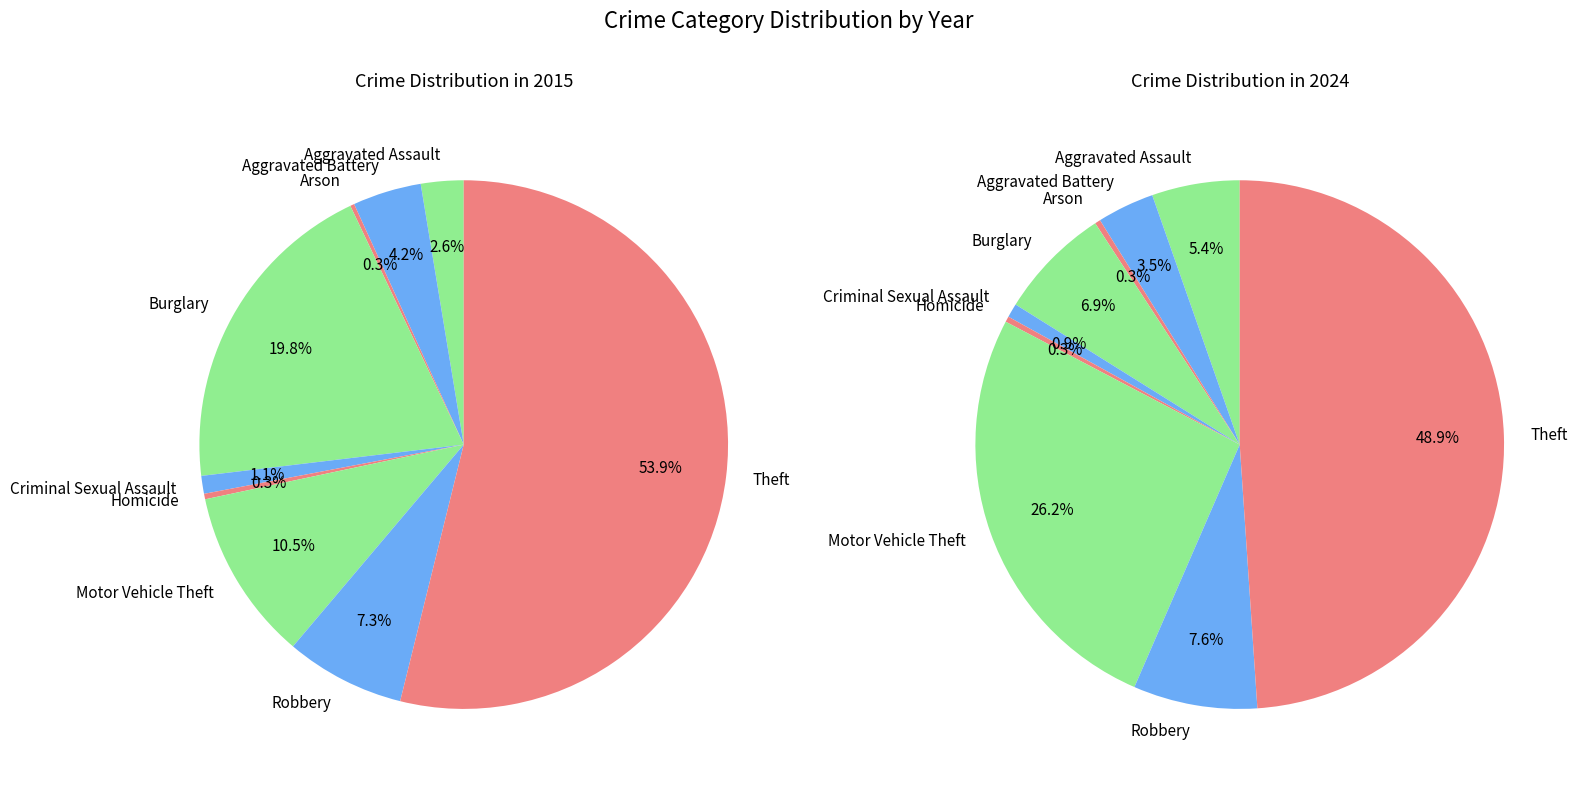

Which category has the smallest portion of the pie?

Arson